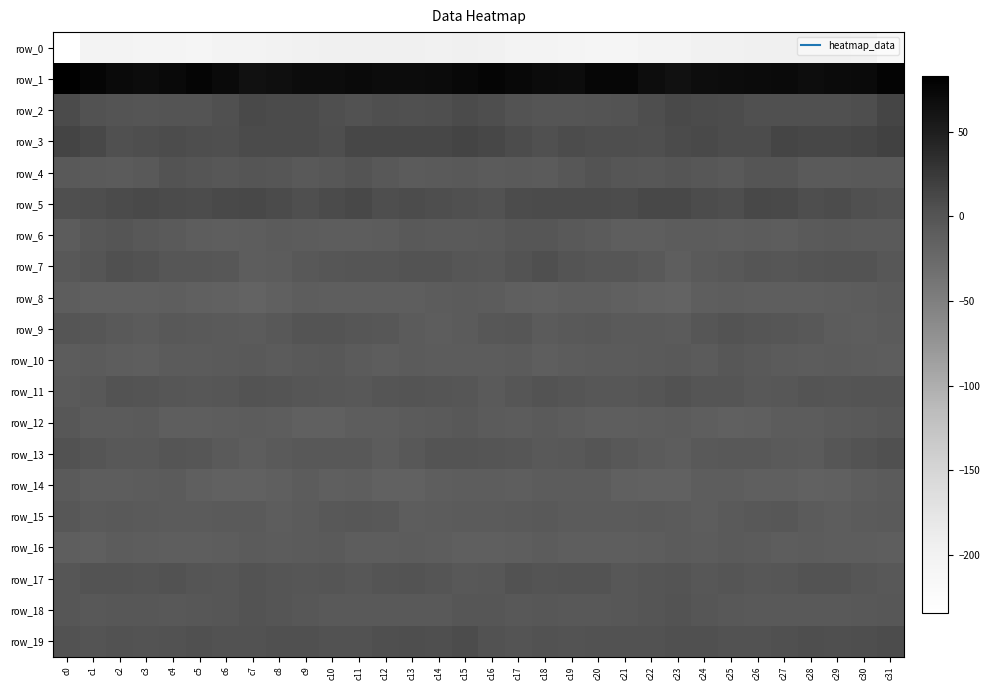

Which series has the largest range (max minus min)?

row_0